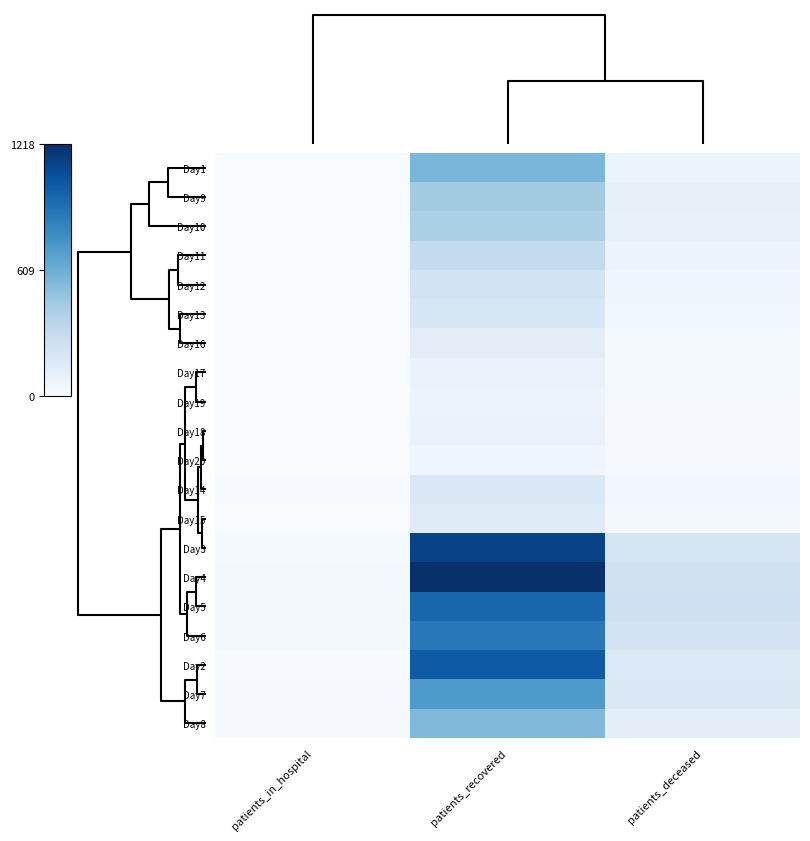

Reading right to left, what are all the values shown in this chart?

Day1: patients_deceased=65	patients_recovered=563	patients_in_hospital=1
Day9: patients_deceased=104	patients_recovered=442	patients_in_hospital=2
Day10: patients_deceased=86	patients_recovered=406	patients_in_hospital=2
Day11: patients_deceased=62	patients_recovered=312	patients_in_hospital=4
Day12: patients_deceased=53	patients_recovered=224	patients_in_hospital=0
Day13: patients_deceased=46	patients_recovered=195	patients_in_hospital=2
Day16: patients_deceased=19	patients_recovered=125	patients_in_hospital=2
Day17: patients_deceased=19	patients_recovered=82	patients_in_hospital=2
Day19: patients_deceased=12	patients_recovered=71	patients_in_hospital=0
Day18: patients_deceased=12	patients_recovered=82	patients_in_hospital=1
Day20: patients_deceased=12	patients_recovered=53	patients_in_hospital=1
Day14: patients_deceased=32	patients_recovered=174	patients_in_hospital=6
Day15: patients_deceased=26	patients_recovered=145	patients_in_hospital=4
Day3: patients_deceased=212	patients_recovered=1125	patients_in_hospital=16
Day4: patients_deceased=242	patients_recovered=1218	patients_in_hospital=20
Day5: patients_deceased=249	patients_recovered=962	patients_in_hospital=20
Day6: patients_deceased=222	patients_recovered=877	patients_in_hospital=25
Day2: patients_deceased=171	patients_recovered=1018	patients_in_hospital=5
Day7: patients_deceased=180	patients_recovered=715	patients_in_hospital=14
Day8: patients_deceased=117	patients_recovered=547	patients_in_hospital=11